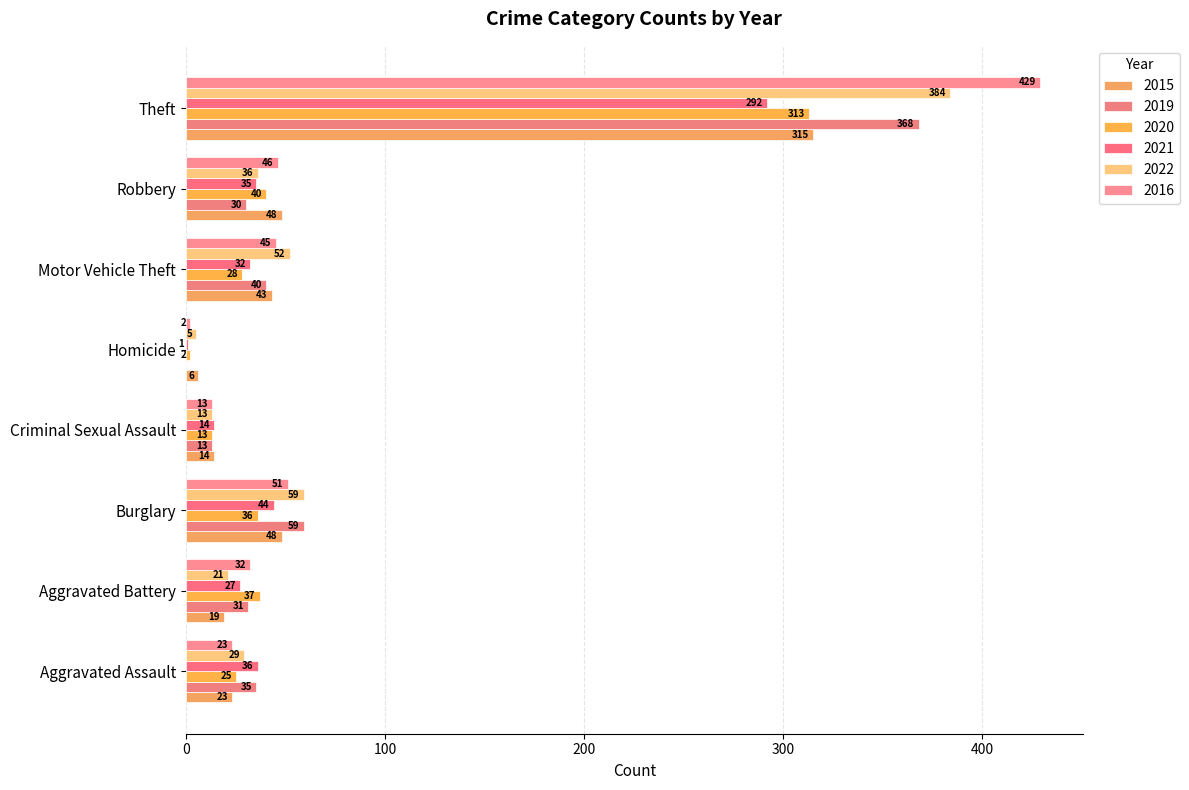

Which has a higher value, Motor Vehicle Theft or Criminal Sexual Assault?

Motor Vehicle Theft